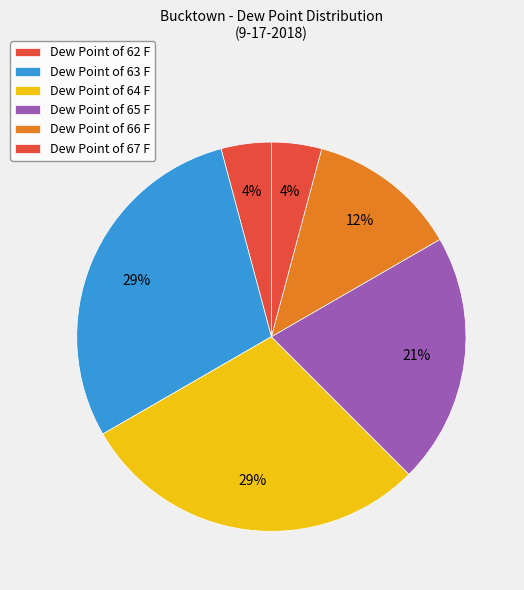

Which category has the smallest portion of the pie?

62 F